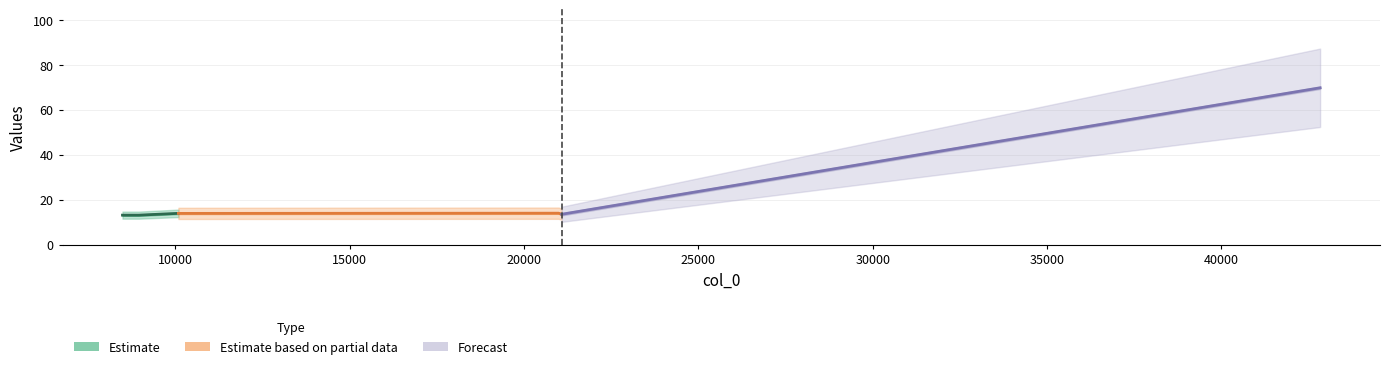

What is the difference between the values at 42831.7 and 10091.9?

55.9